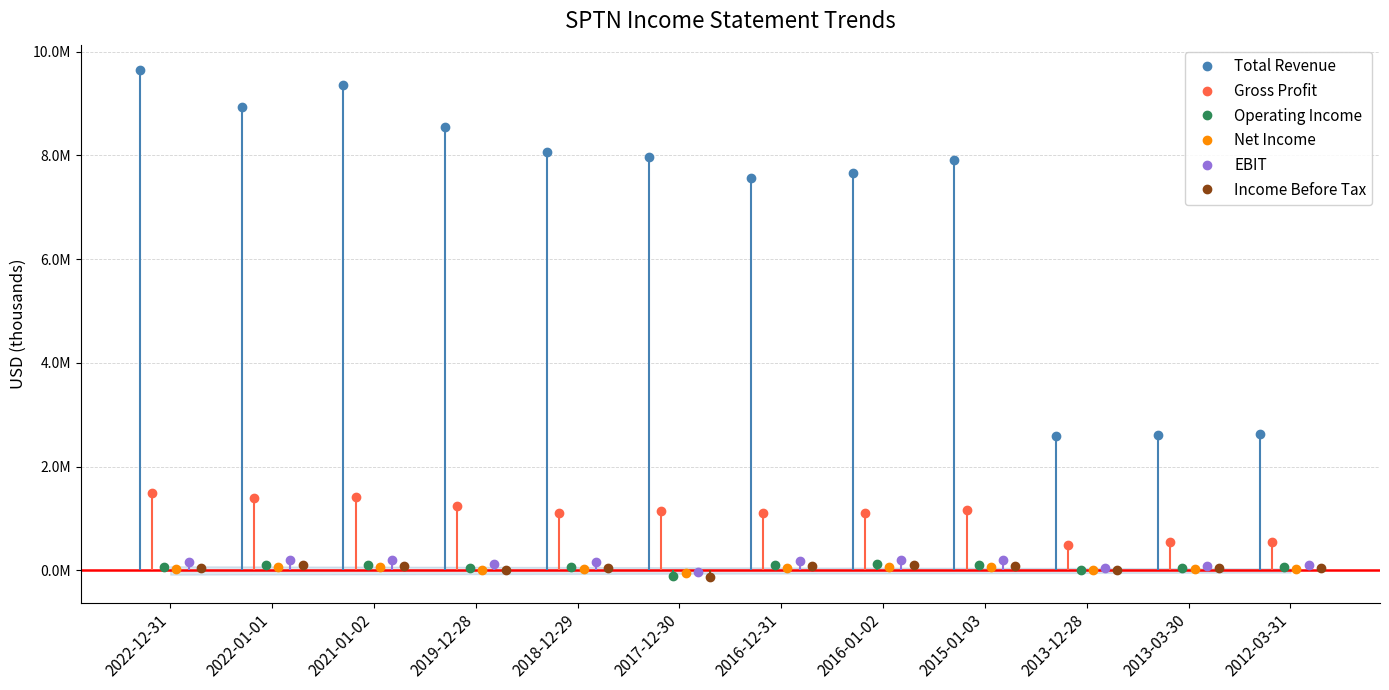

The value of Gross Profit at 2021-01-02 is 739658. True or false?

False